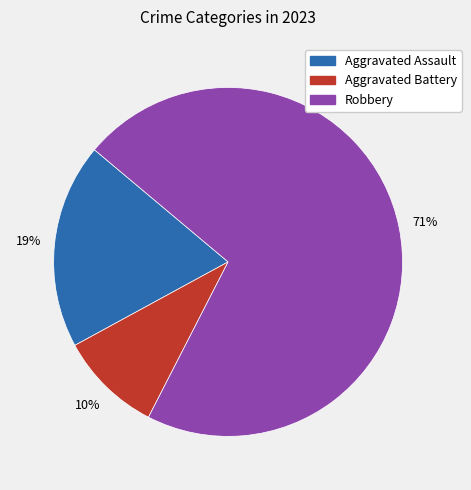

How many slices are in this pie chart?

3